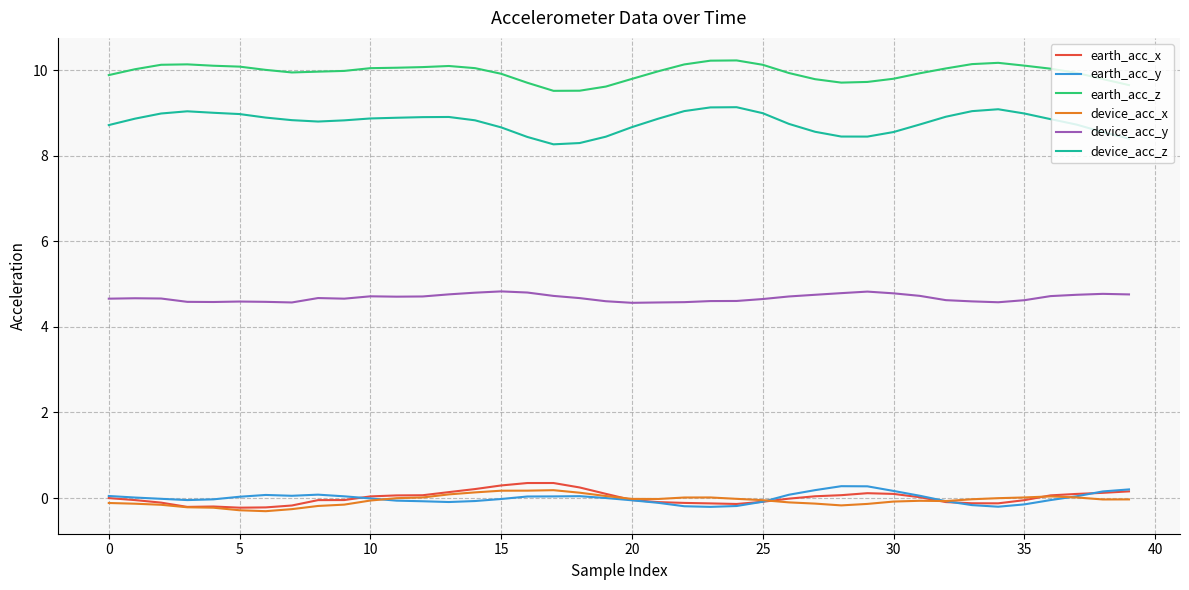

Does the chart display data point markers on the line(s)?

No